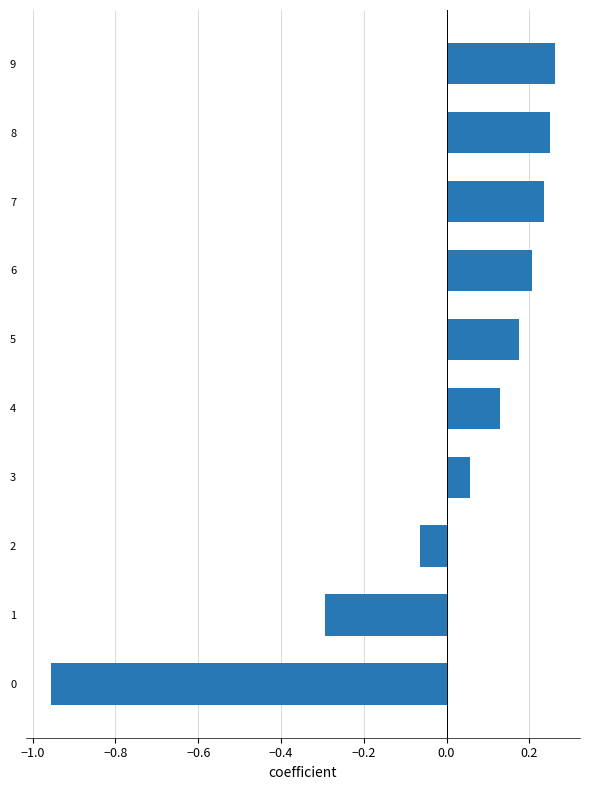

Which label corresponds to the smallest value in the chart?

0